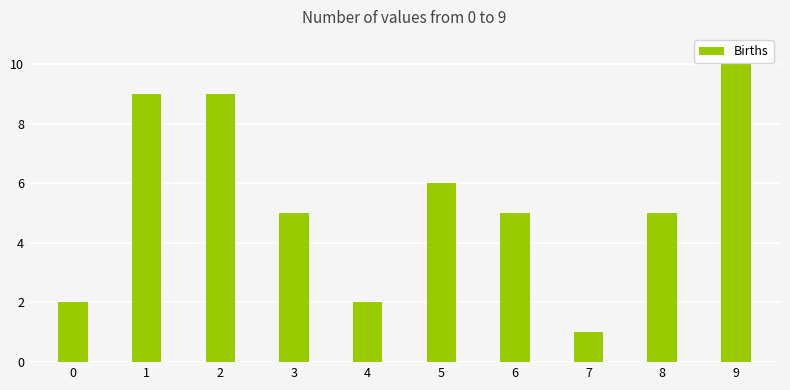

Is it true that the value at 3 is 8?

False